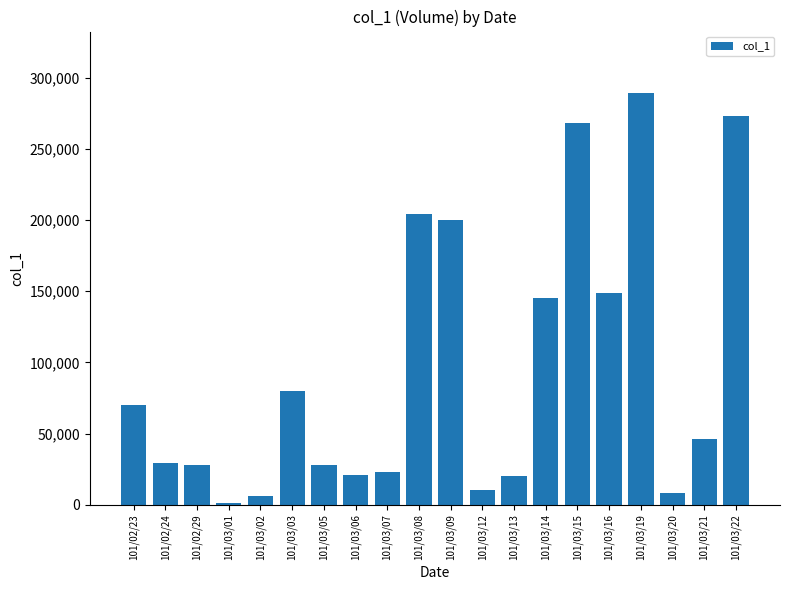

How many bars are there in total?

20